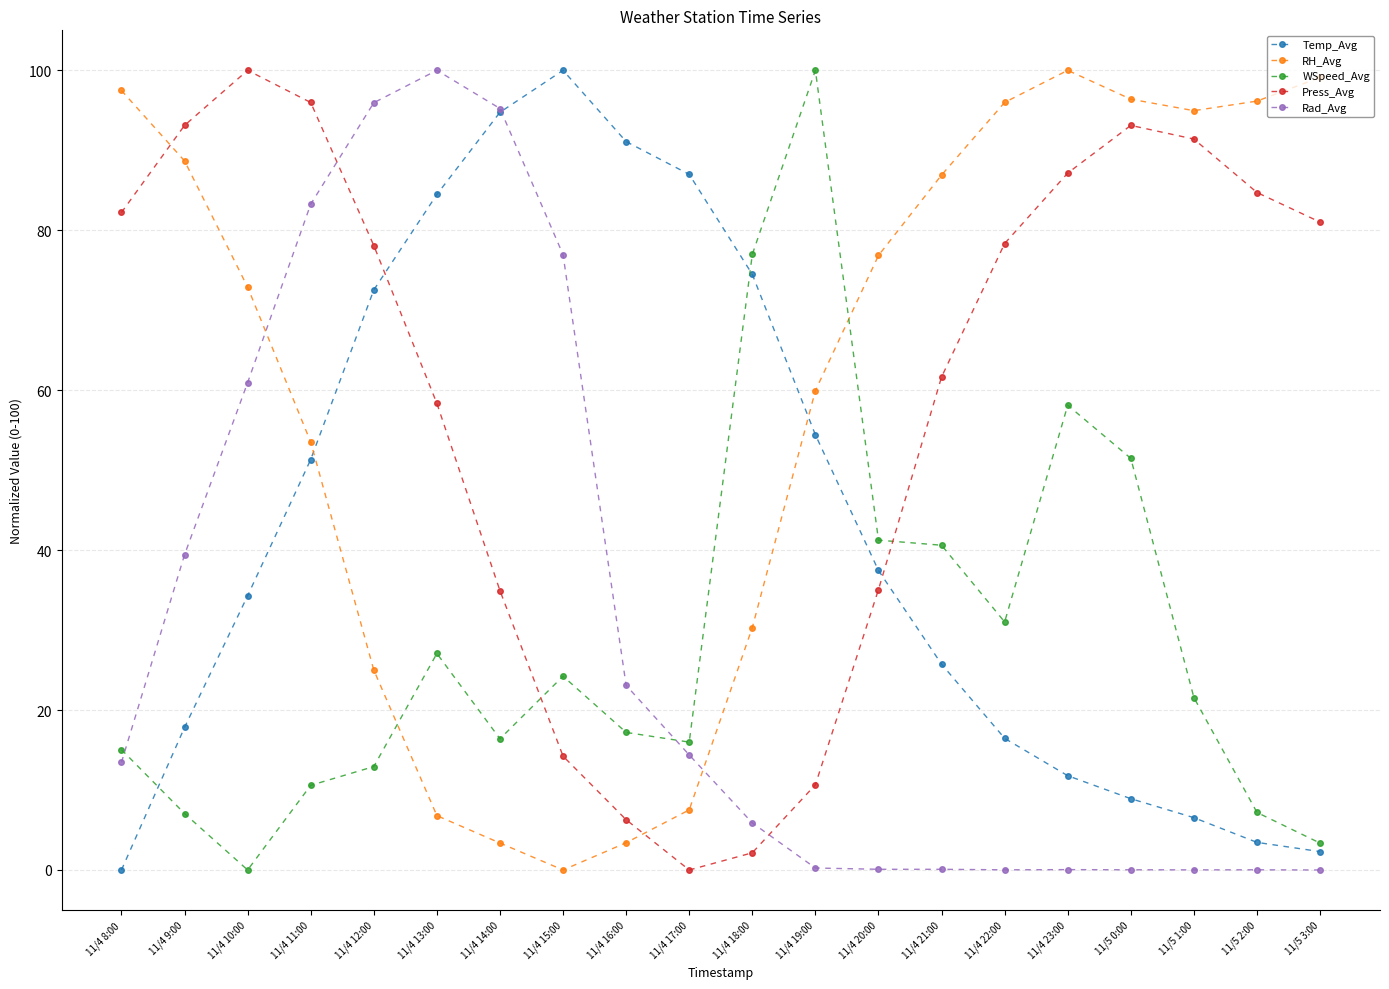

What is the maximum value shown in the chart?

100.0